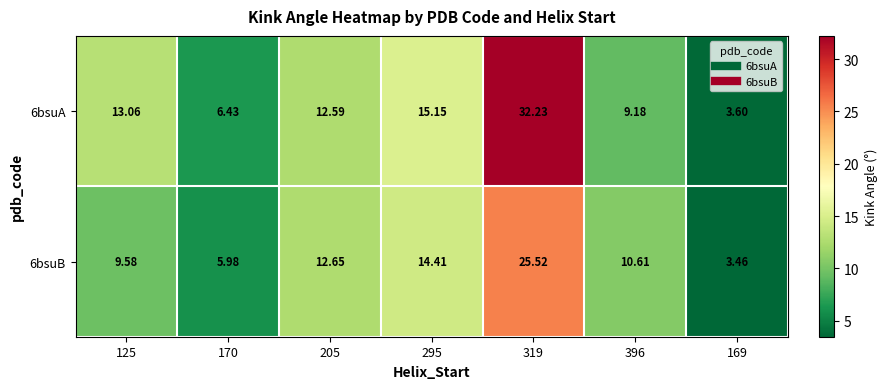

Is the value of 6bsuB at 205 greater than the value of 6bsuA at 295?

No